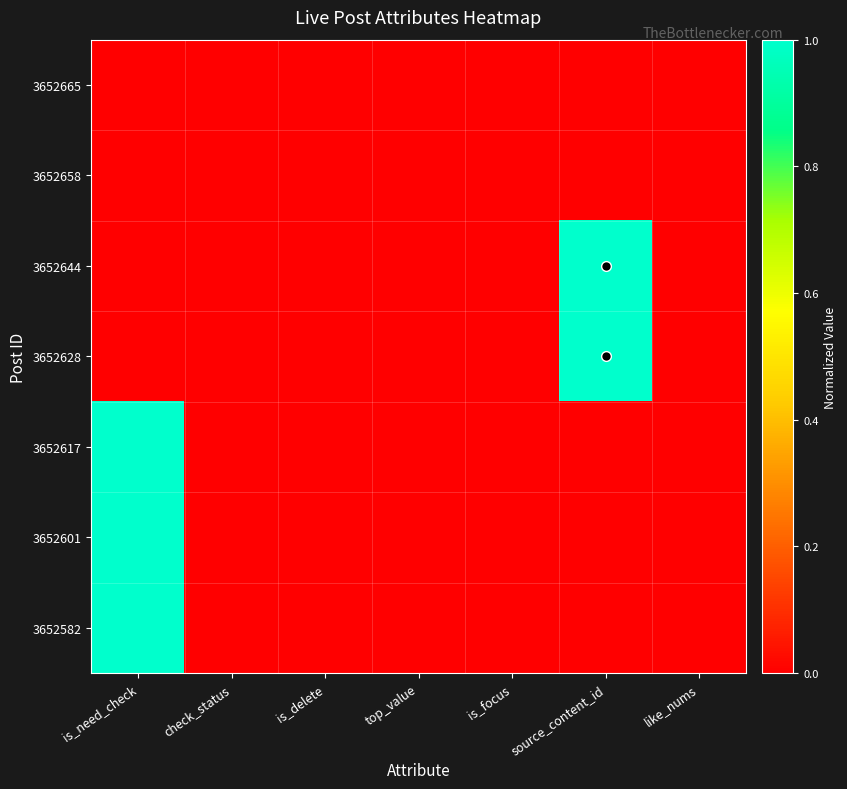

Rank the series at source_content_id from highest to lowest value.

3652644, 3652628, 3652665, 3652658, 3652617, 3652601, 3652582